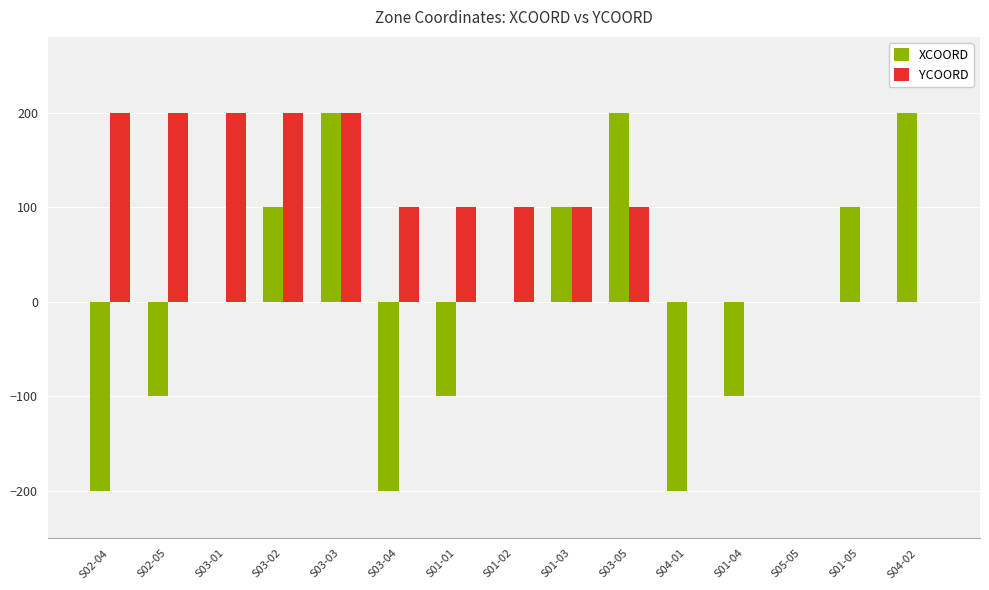

The value of XCOORD at S03-04 is -200. True or false?

True